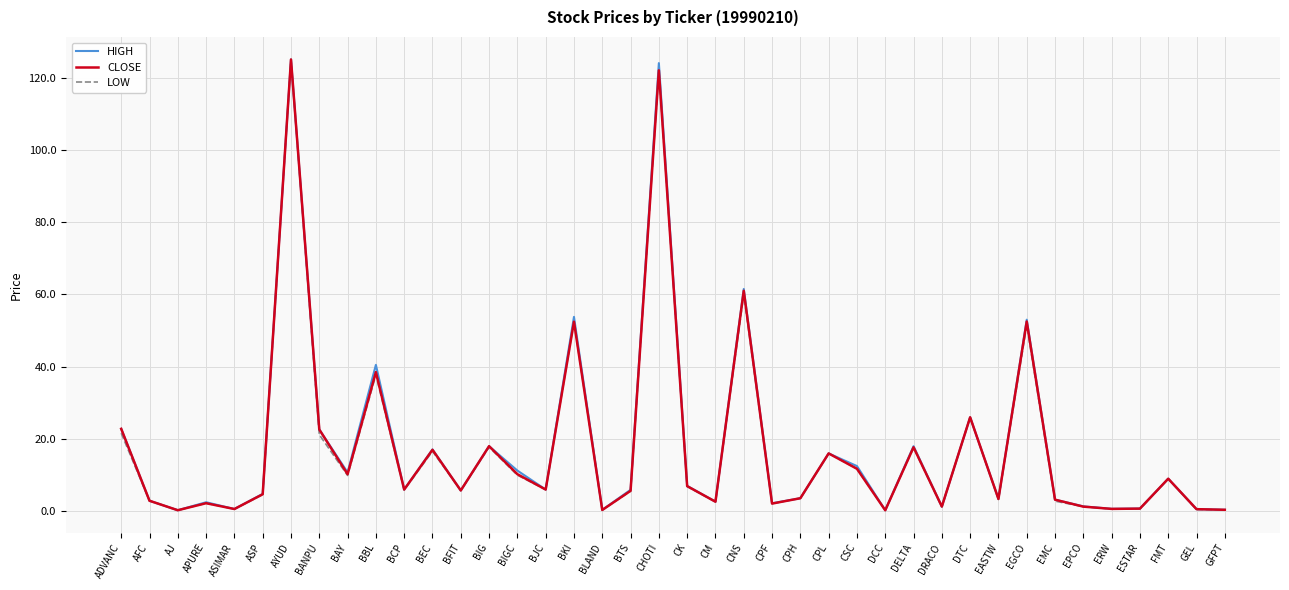

True or false: CLOSE has a value of 5.7 at BTS.

True